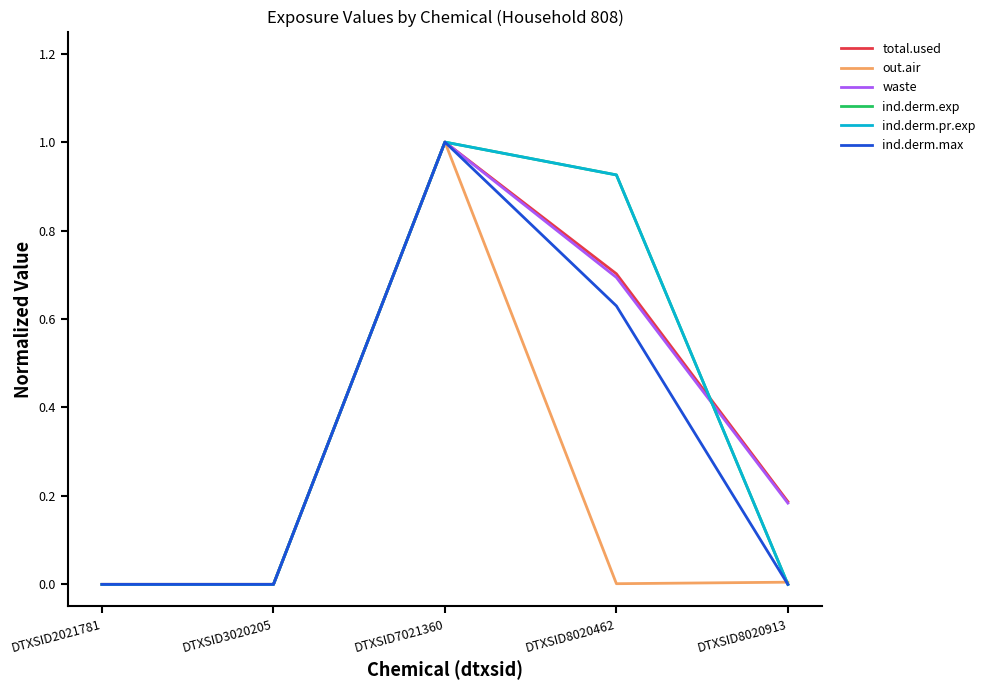

True or false: out.air has more than 1 points higher than both neighbors.

False